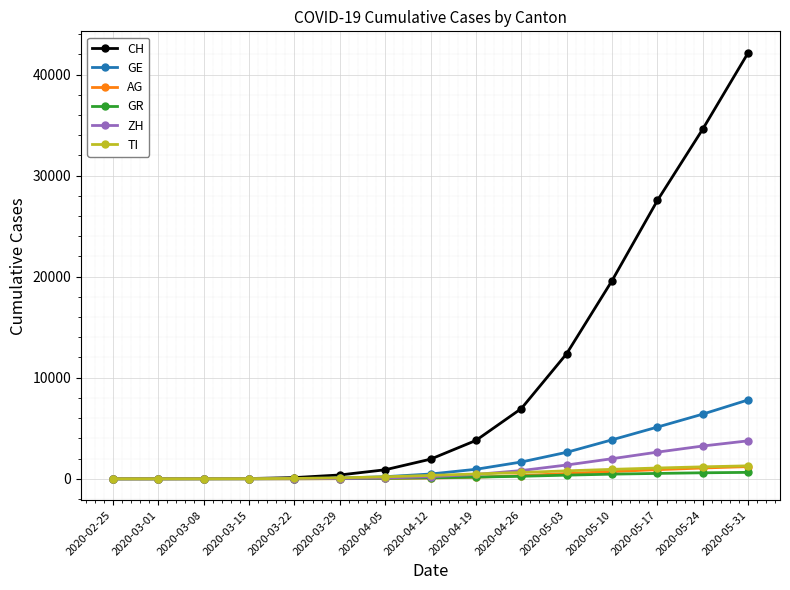

What is the label of the 12th point from the right?

2020-03-15